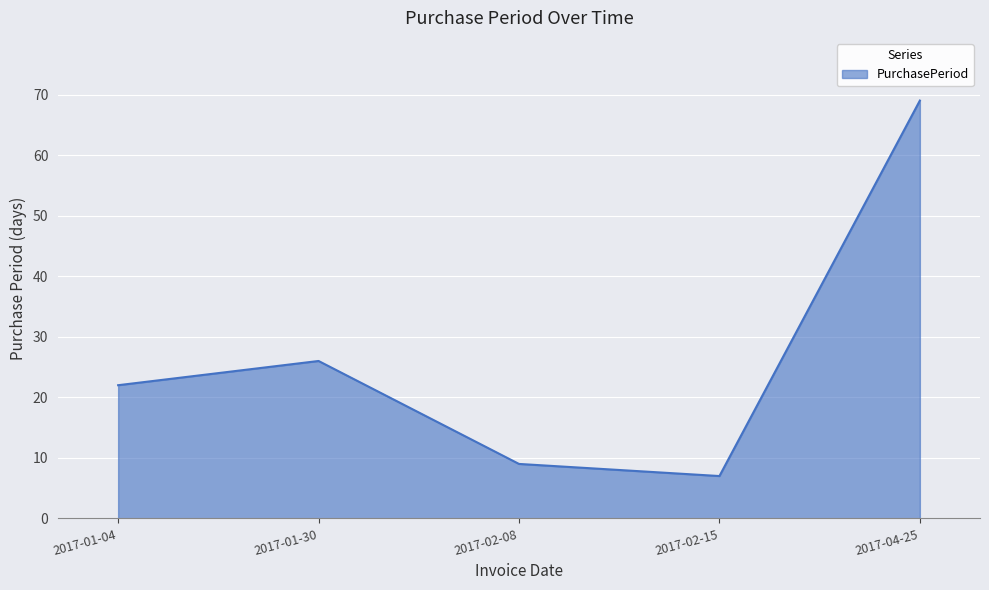

Rank the categories by value from lowest to highest.

2017-02-15, 2017-02-08, 2017-01-04, 2017-01-30, 2017-04-25